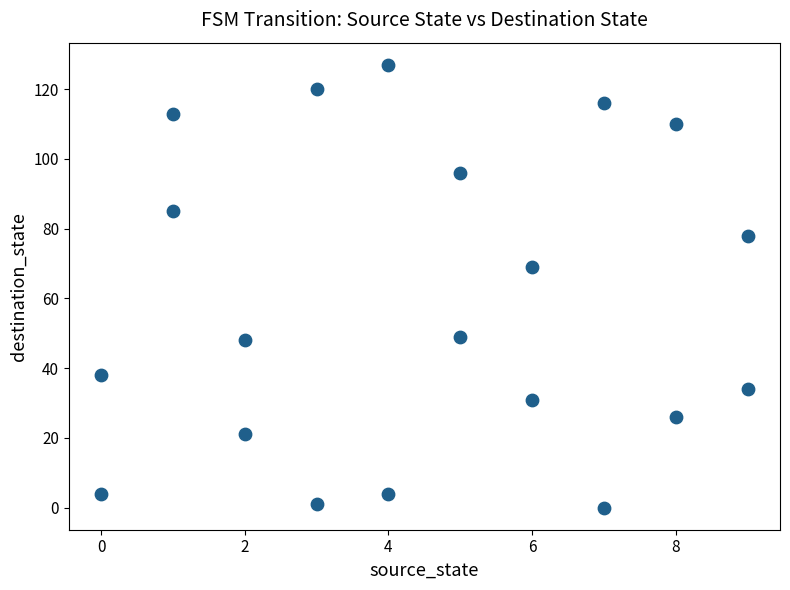

What is the range of X values (max minus min)?

9